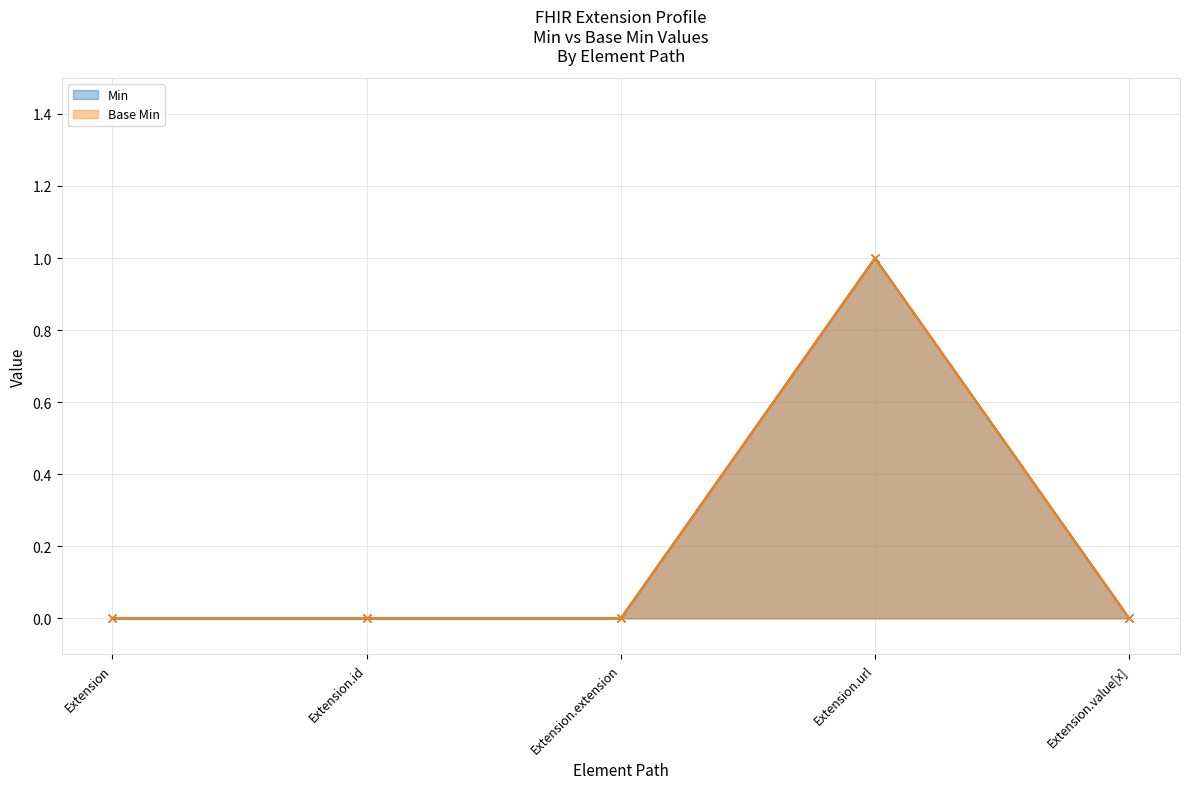

What is the sum of all Base Min values?

1